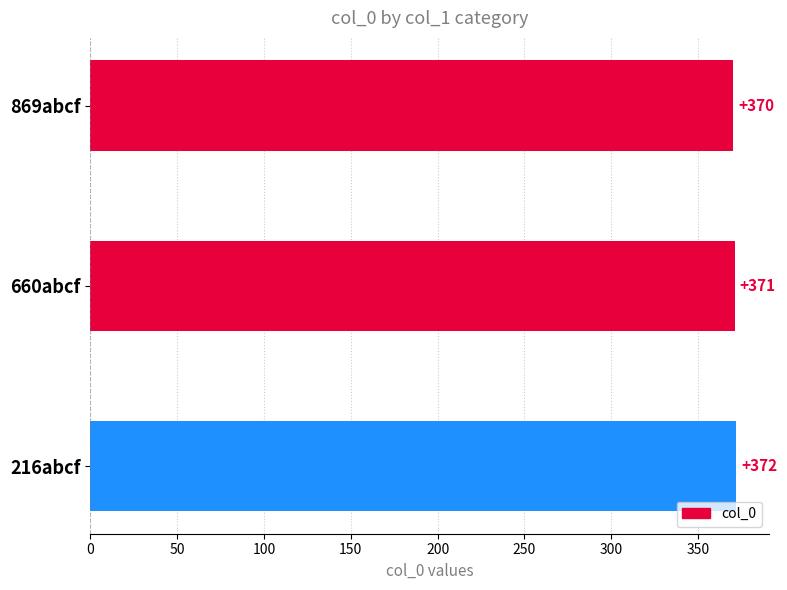

Reading top to bottom, list all the values displayed in this chart.

869abcf=370	660abcf=371	216abcf=372